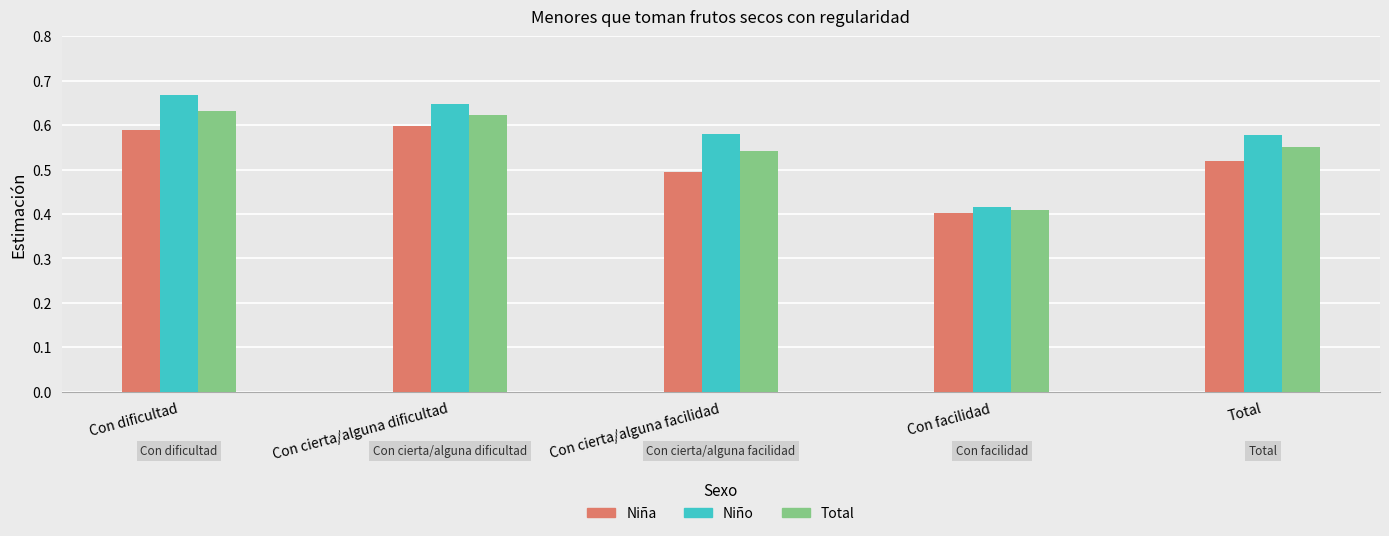

Are the bars horizontal?

No